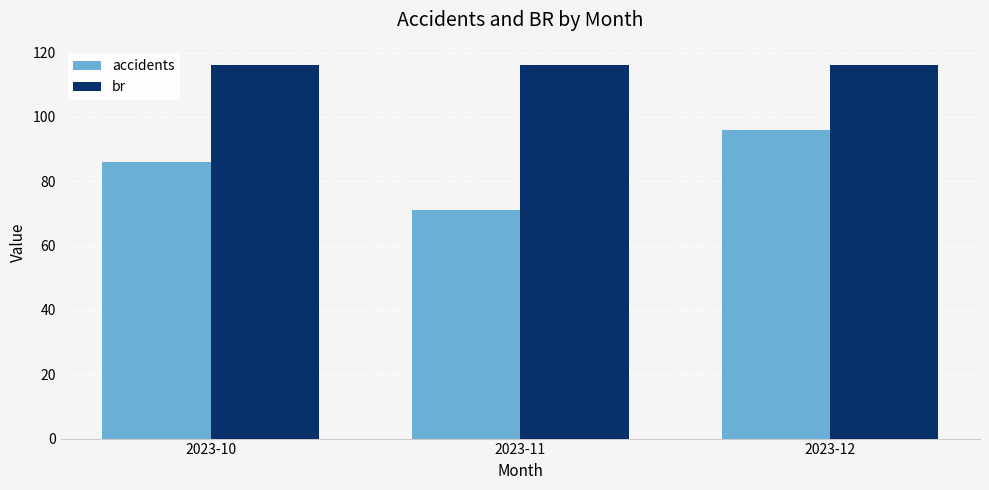

Reading left to right, transcribe all the data shown in this chart.

accidents: 2023-10=86	2023-11=71	2023-12=96
br: 2023-10=116	2023-11=116	2023-12=116